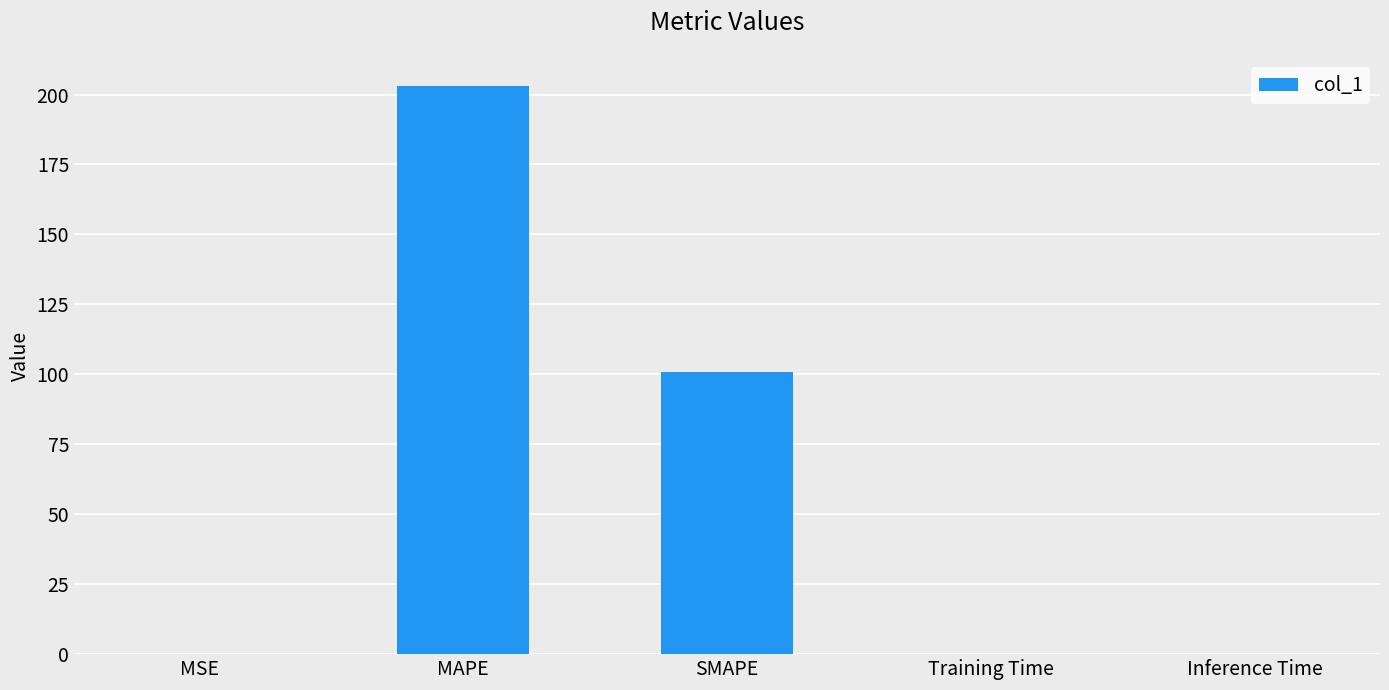

Which label corresponds to the largest value in the chart?

MAPE